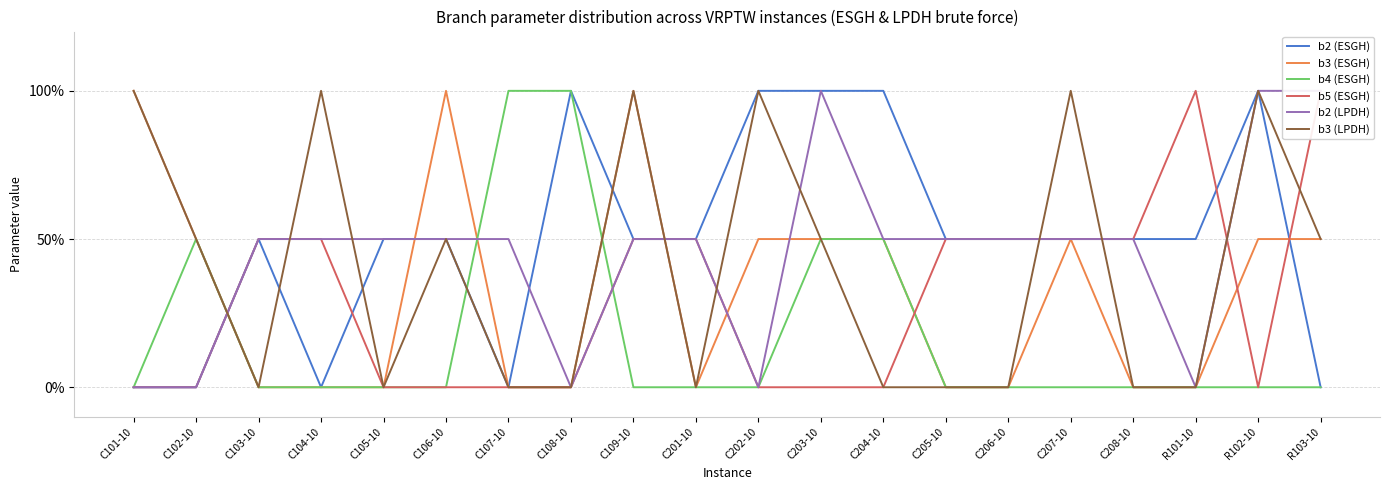

What is the value of the b5 (ESGH) point at the 15th from the left?

0.5